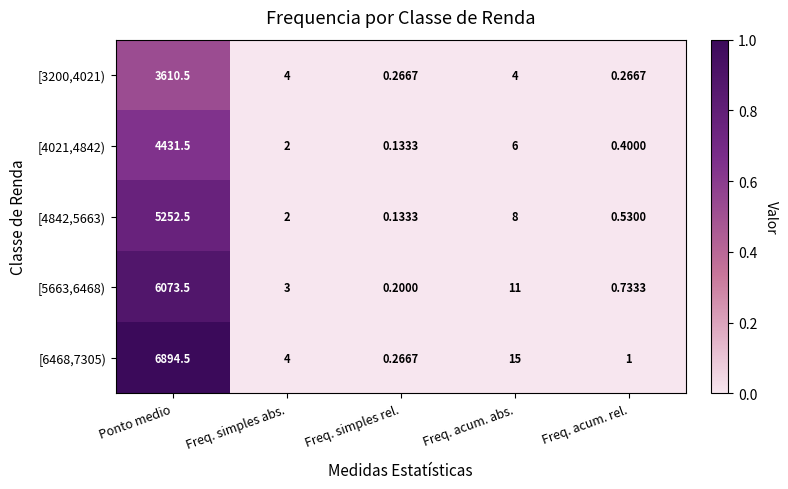

Which series has the largest total across all categories?

[6468,7305)